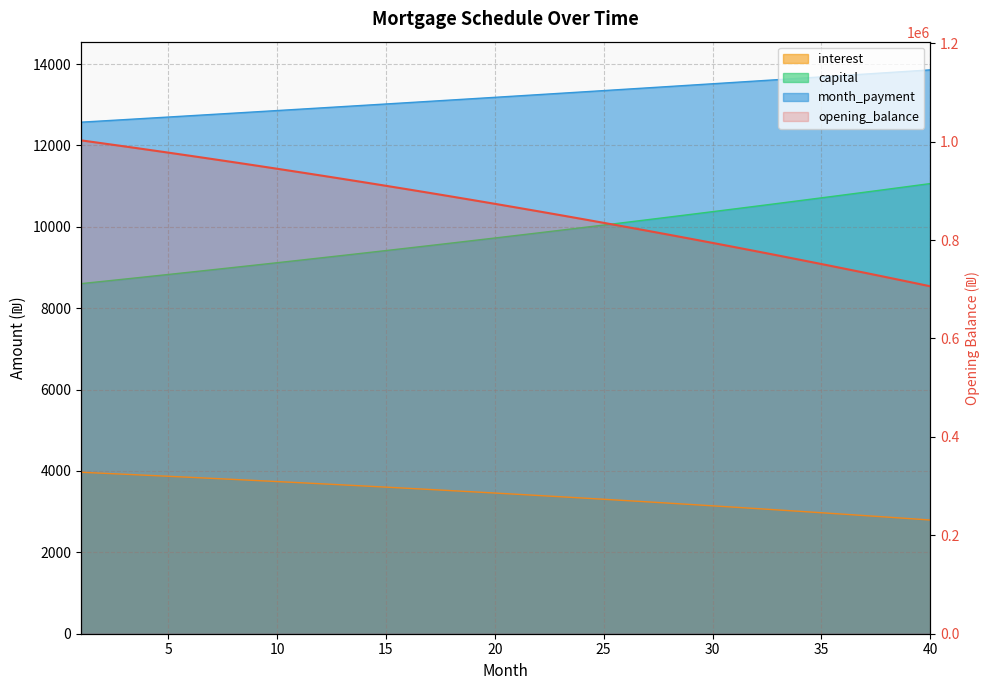

Count the number of categories in the chart.

40